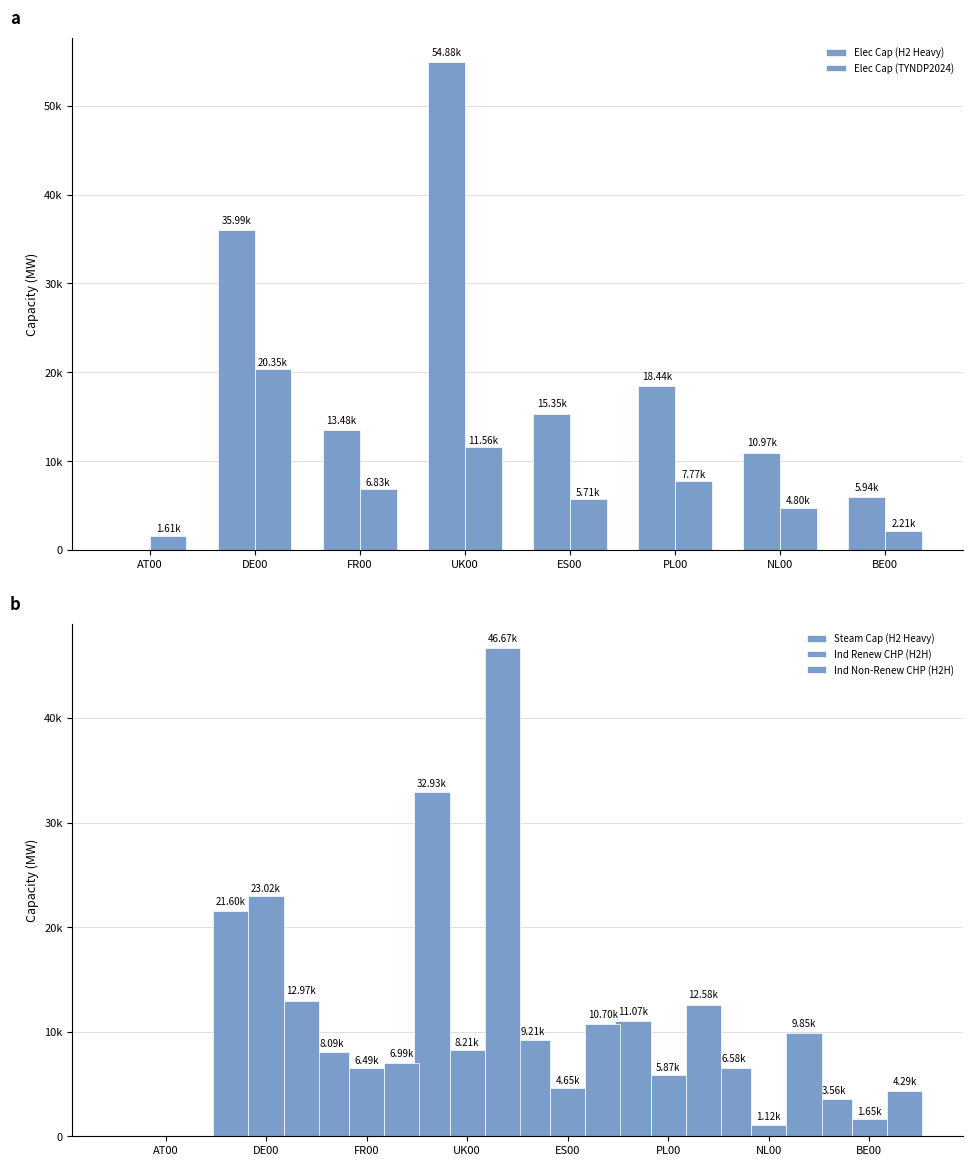

Which series has the largest range (max minus min)?

Elec Cap (H2 Heavy)